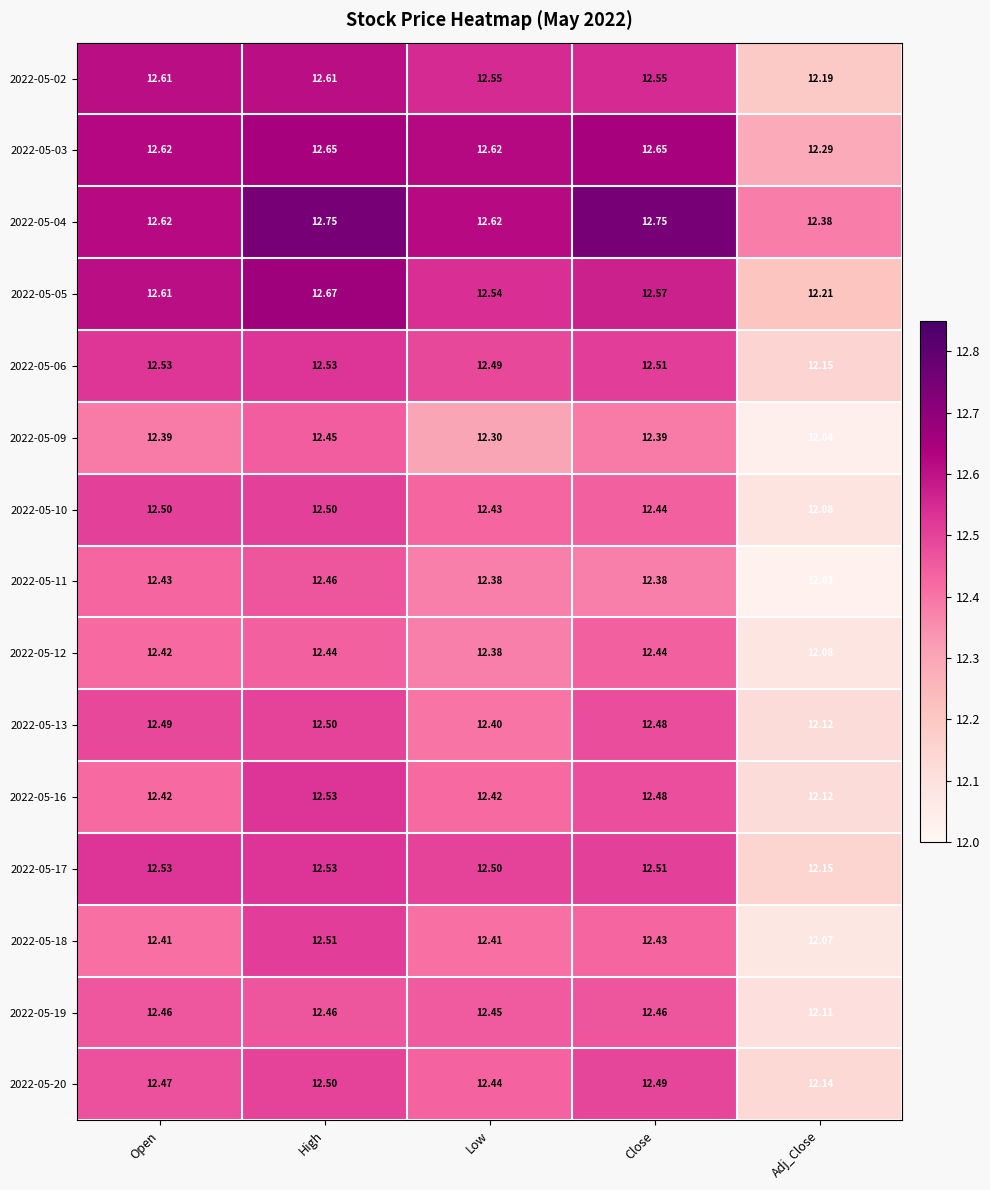

What is the smallest value displayed?

12.0